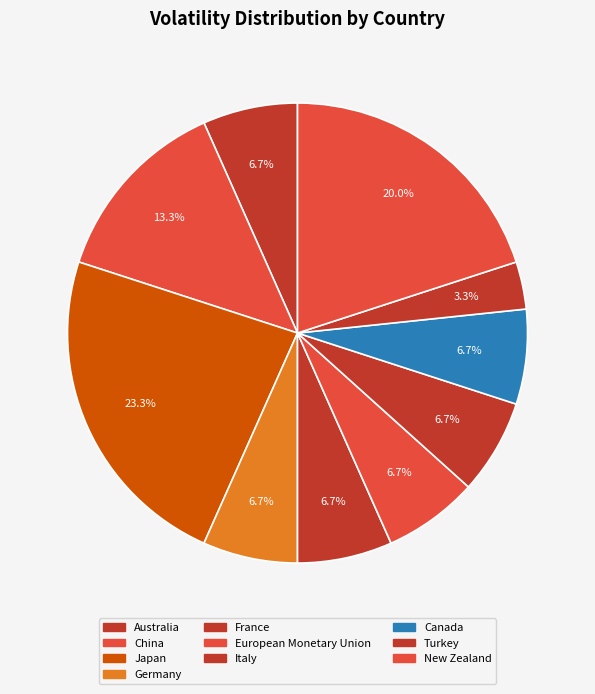

How many segments does this pie chart have?

10